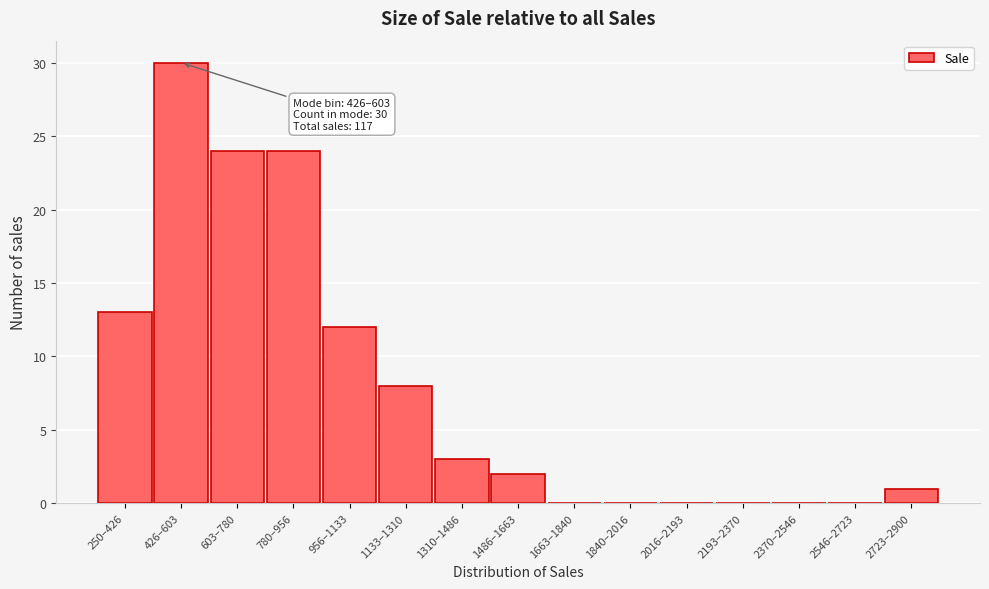

Reading left to right, transcribe all the data shown in this chart.

250–426=13	426–603=30	603–780=24	780–956=24	956–1133=12	1133–1310=8	1310–1486=3	1486–1663=2	1663–1840=0	1840–2016=0	2016–2193=0	2193–2370=0	2370–2546=0	2546–2723=0	2723–2900=1